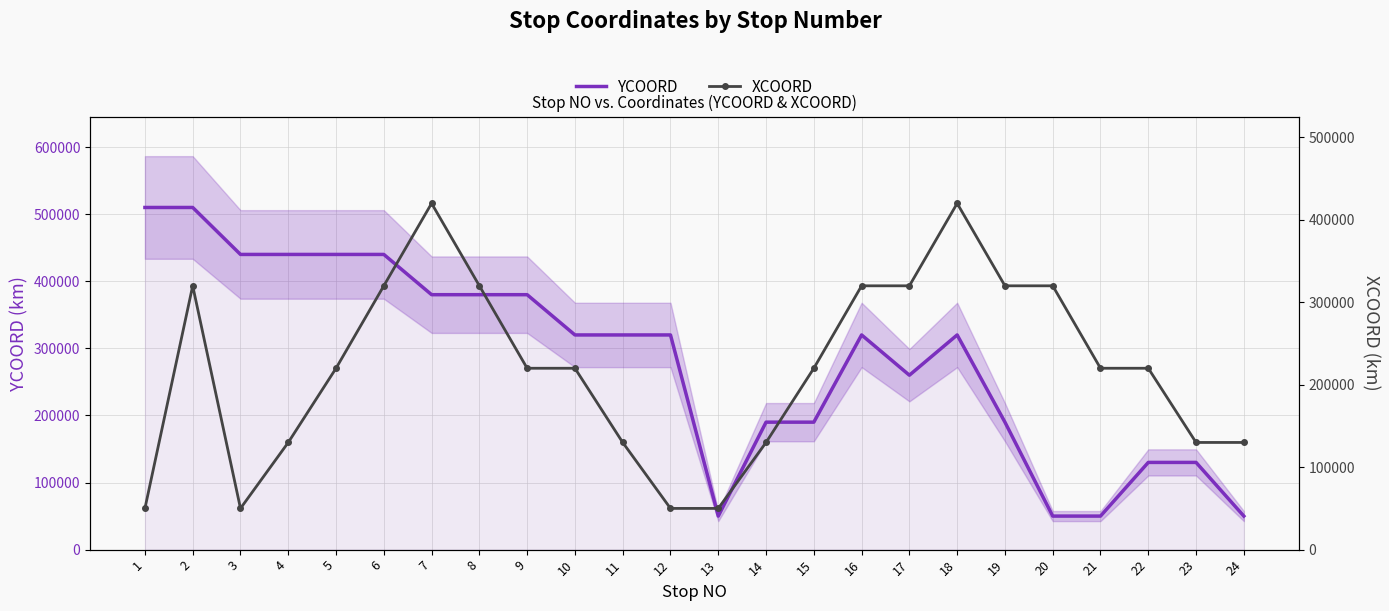

How many distinct data groups are displayed?

2